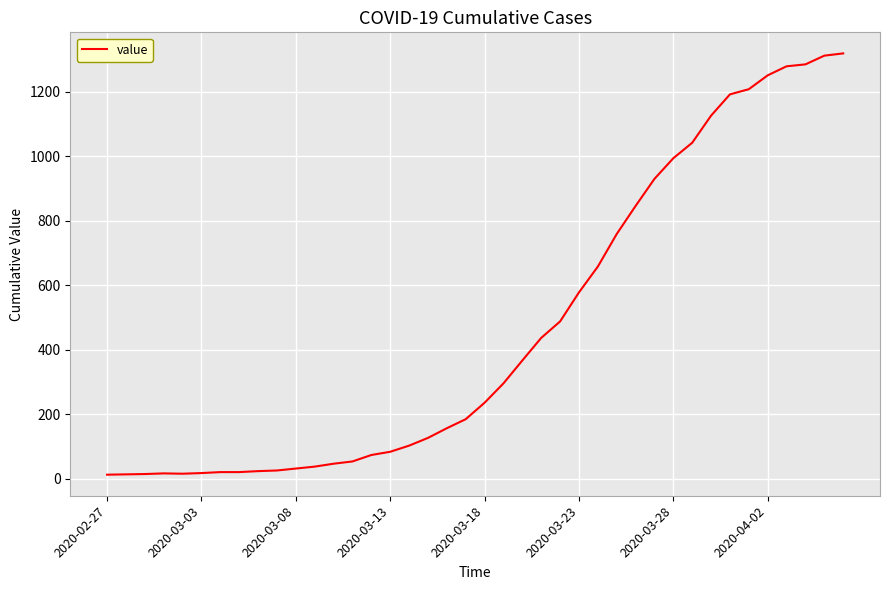

What is the maximum value shown in the chart?

1319